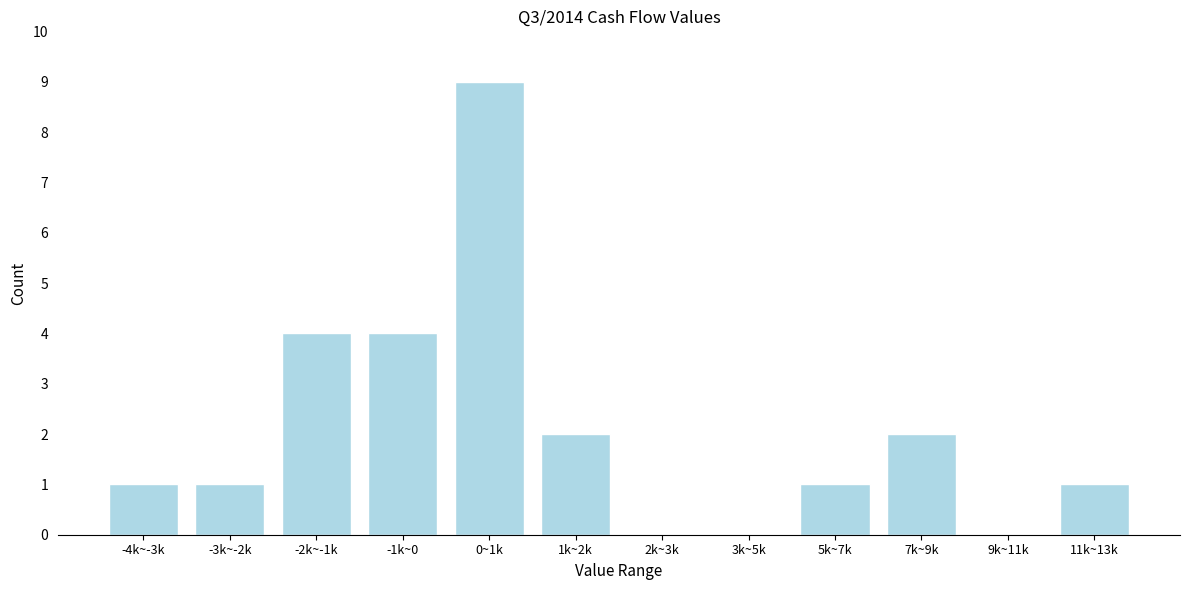

Reading left to right, extract all data points from this chart.

-4k~-3k=1	-3k~-2k=1	-2k~-1k=4	-1k~0=4	0~1k=9	1k~2k=2	2k~3k=0	3k~5k=0	5k~7k=1	7k~9k=2	9k~11k=0	11k~13k=1